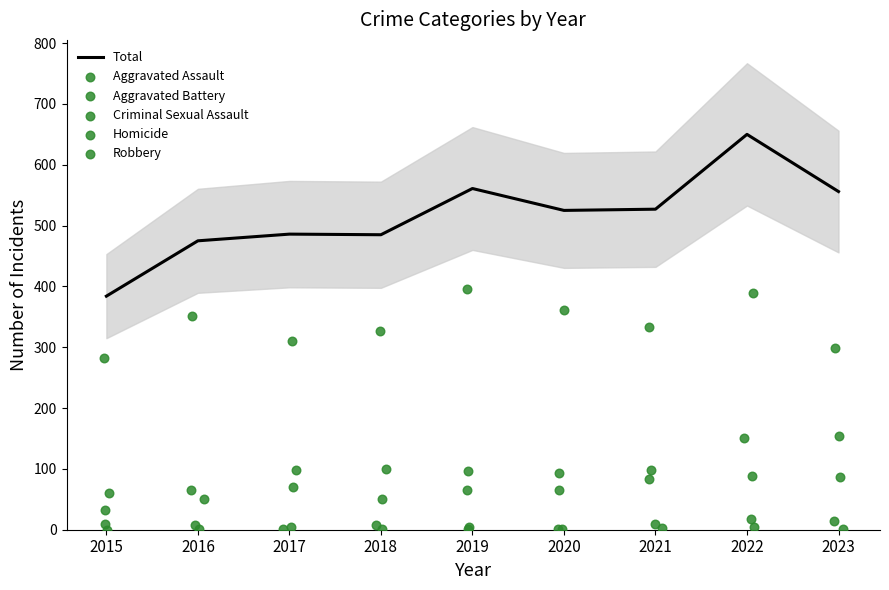

The Total series shows 162 at 2021. True or false?

False